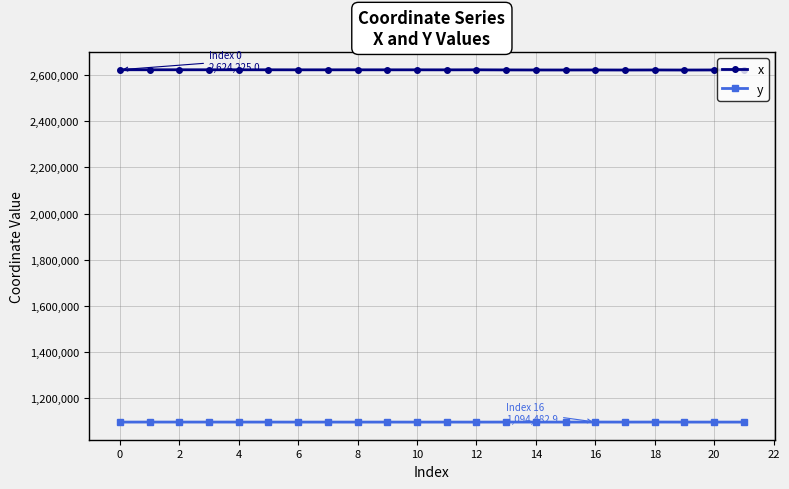

What is the minimum value shown in the chart?

1094257.3